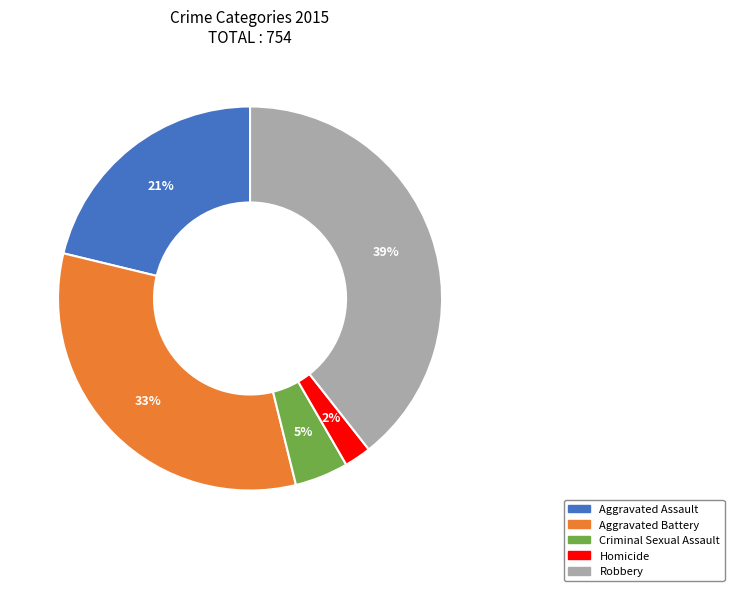

Do Criminal Sexual Assault and Homicide together represent more than half of the pie?

No